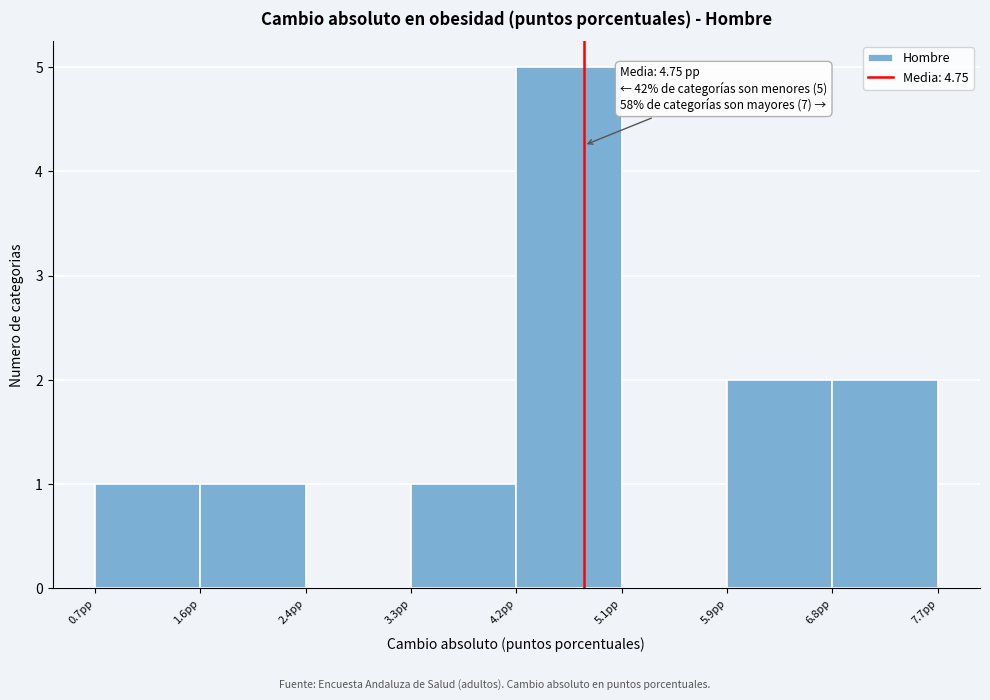

Which range on the x-axis has the tallest bar?

4.2 to 5.1